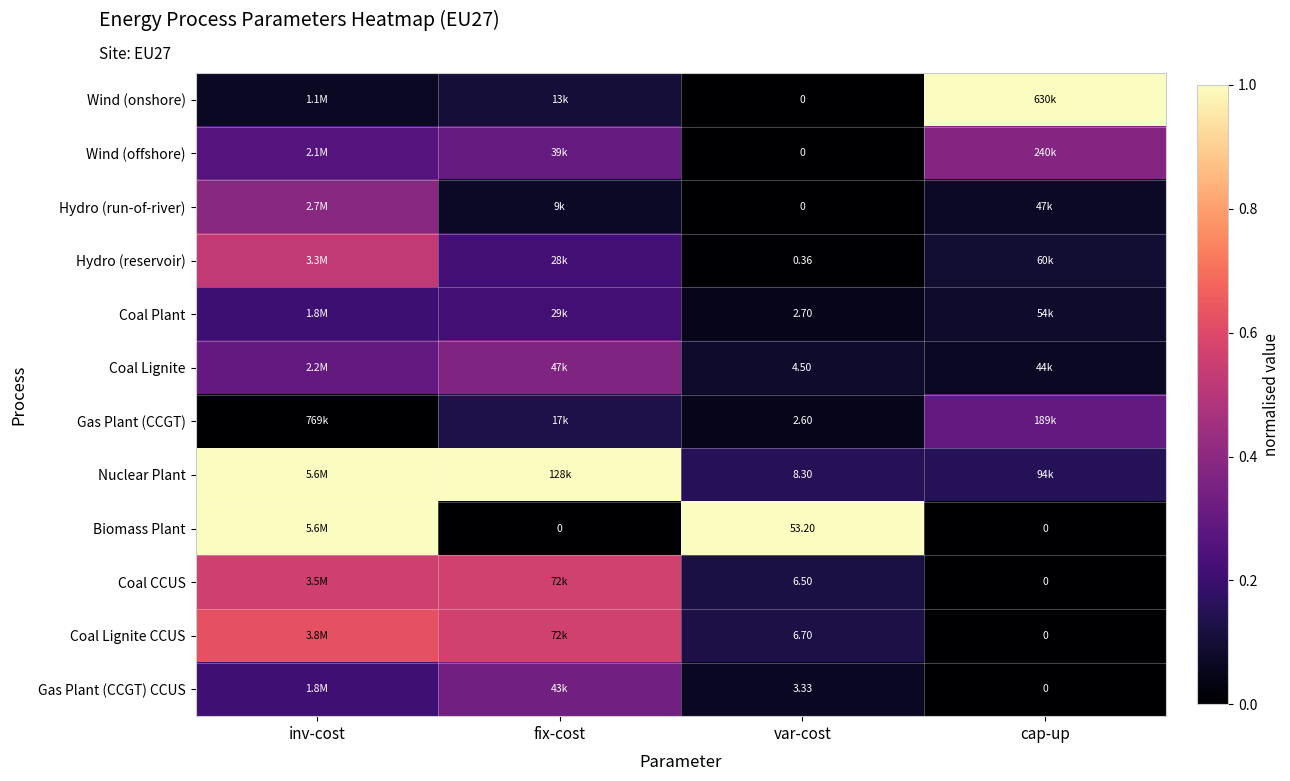

At which label does Gas Plant (CCGT) CCUS reach its minimum?

cap-up